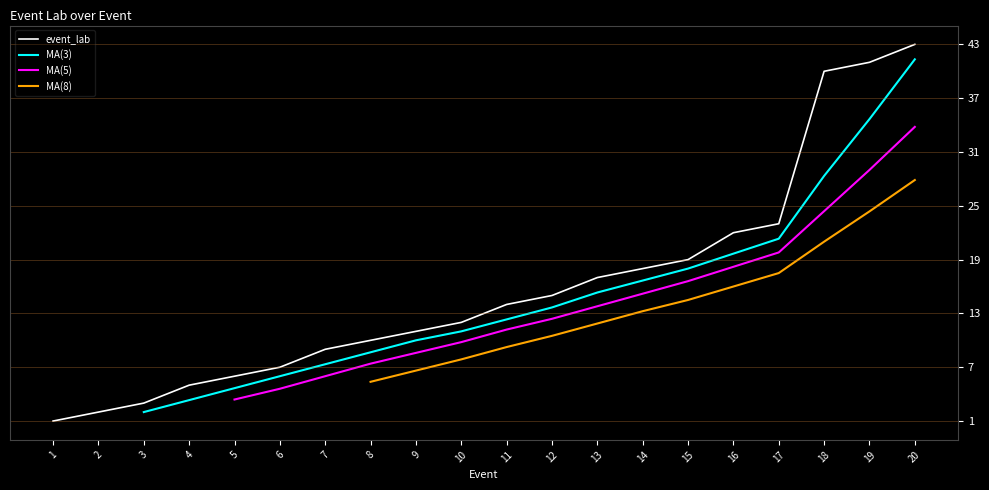

Which series changed the most between 12 and 13?

event_lab